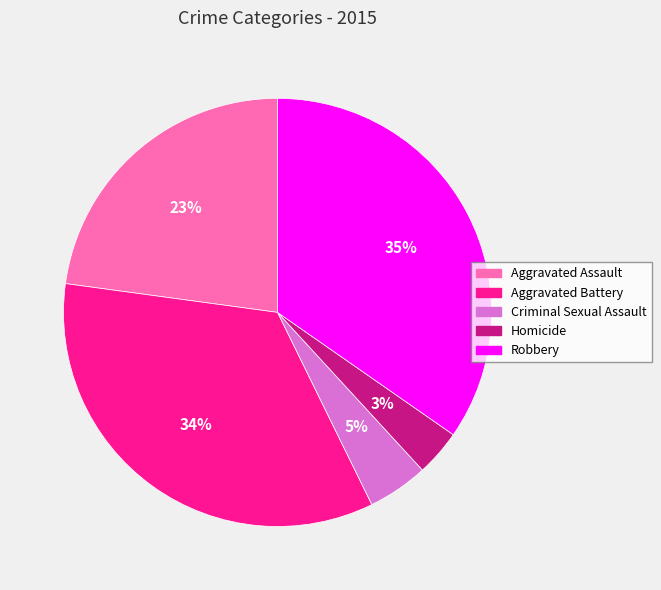

Count the number of slices in the pie.

5